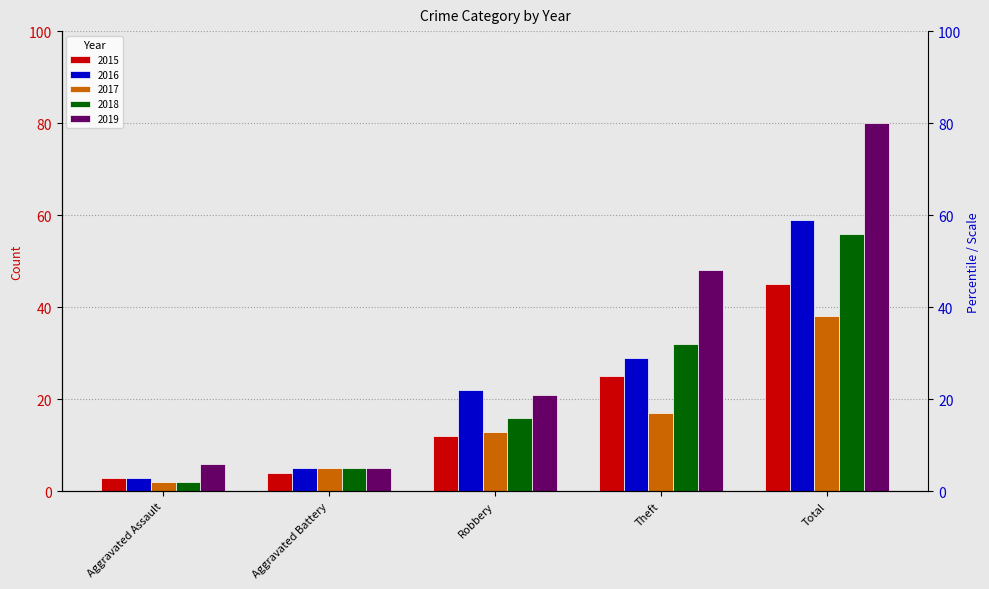

List the series in order of their peak value, highest first.

2019, 2016, 2018, 2015, 2017